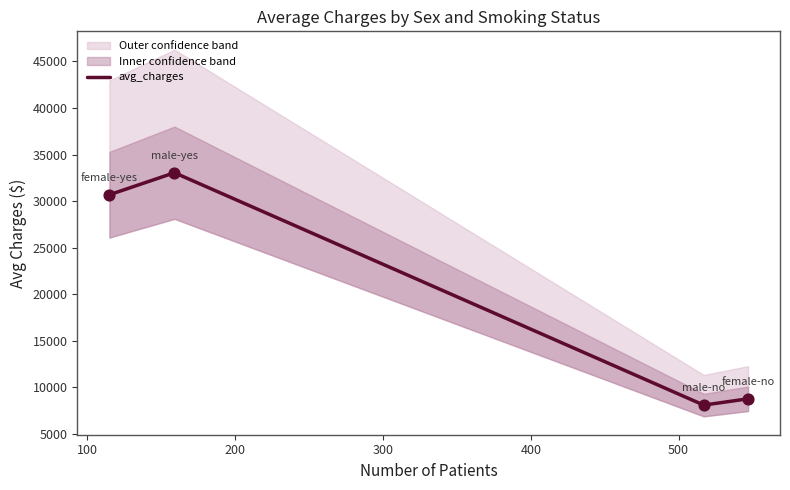

How many interior local peaks does the avg_charges series have?

1